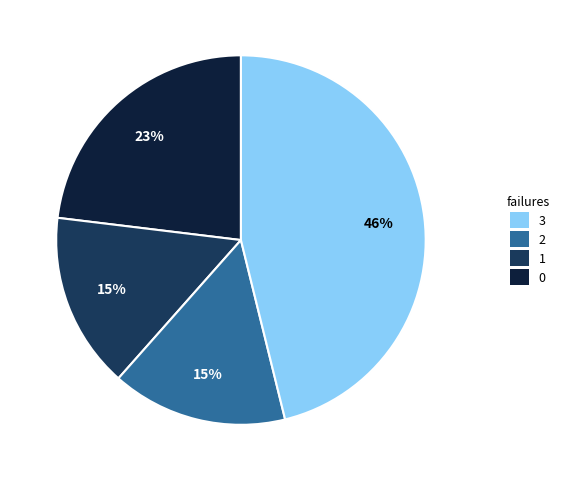

Is there a majority slice in this chart?

No